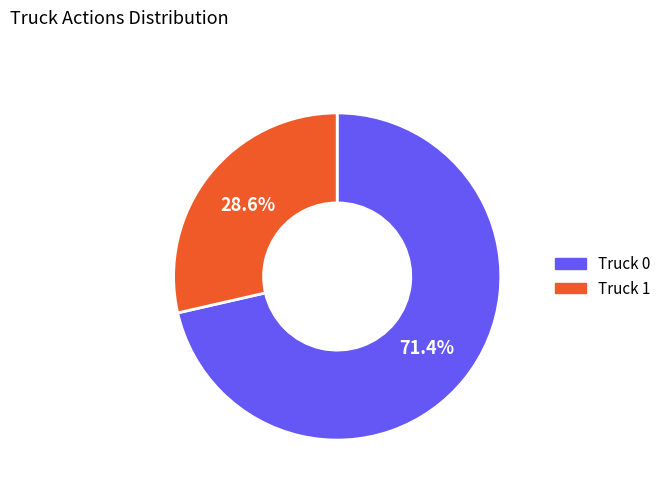

What percentage is the Truck 1 slice, to the nearest percent?

29%